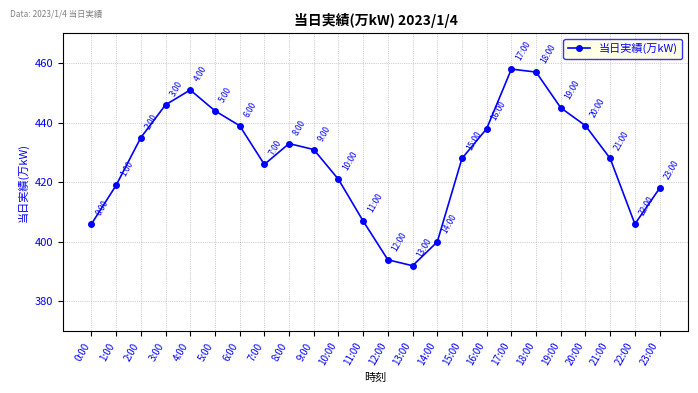

Reading right to left, extract all data points from this chart.

418	406	428	439	445	457	458	438	428	400	392	394	407	421	431	433	426	439	444	451	446	435	419	406